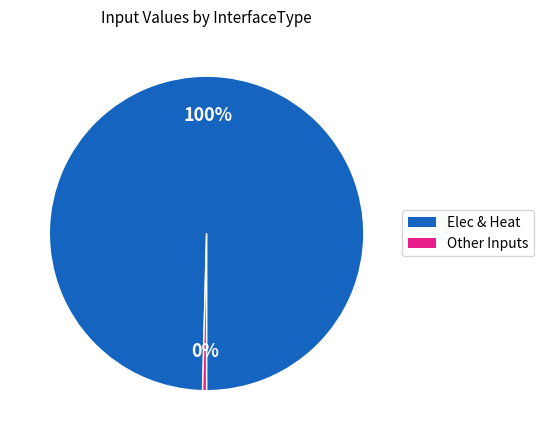

Which slice is the smallest?

Other Inputs